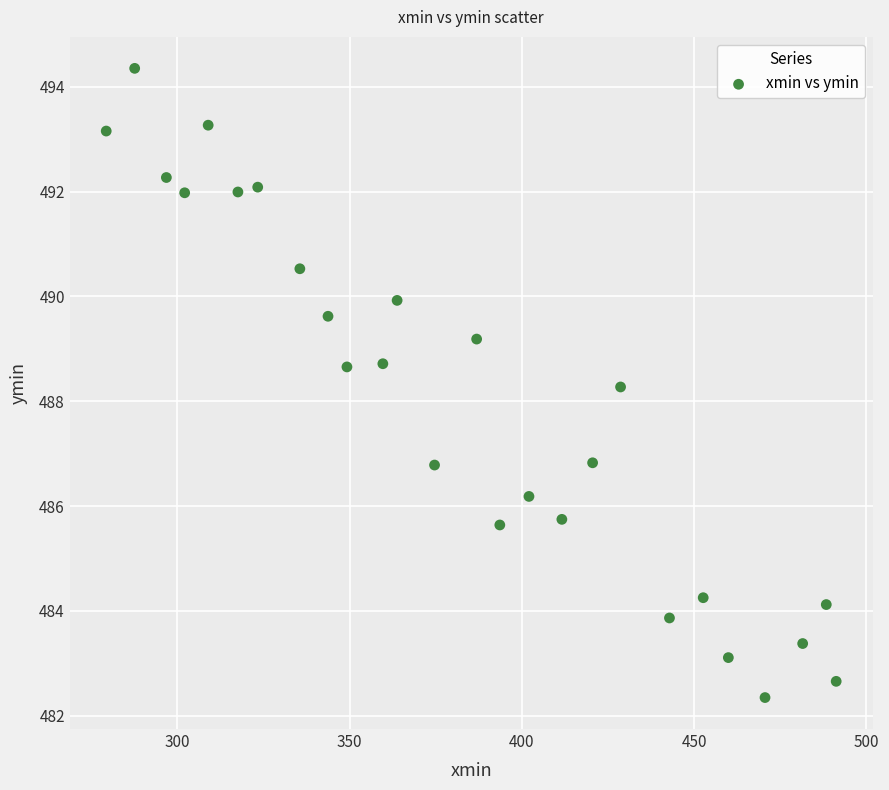

What is the range of Y values (max minus min)?

12.0